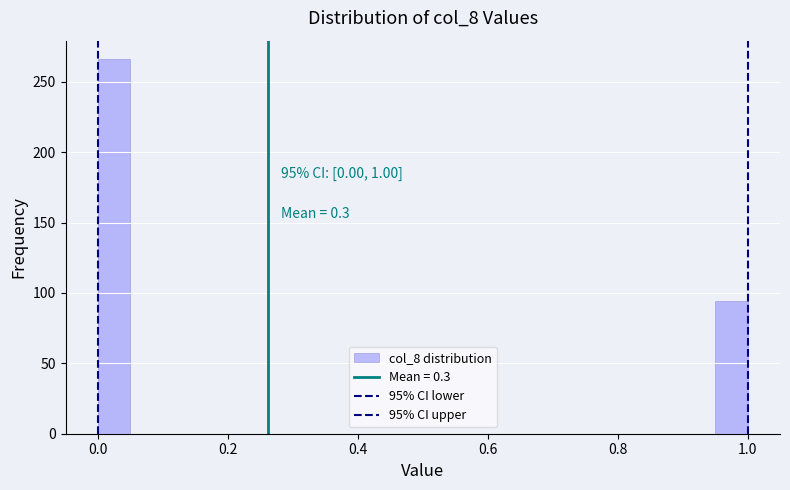

Read against the x-axis, roughly where is the centre of the tallest bar?

0.02